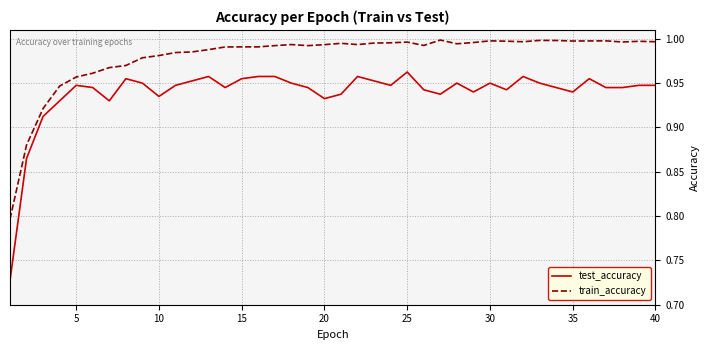

Which series has the largest total across all categories?

train_accuracy